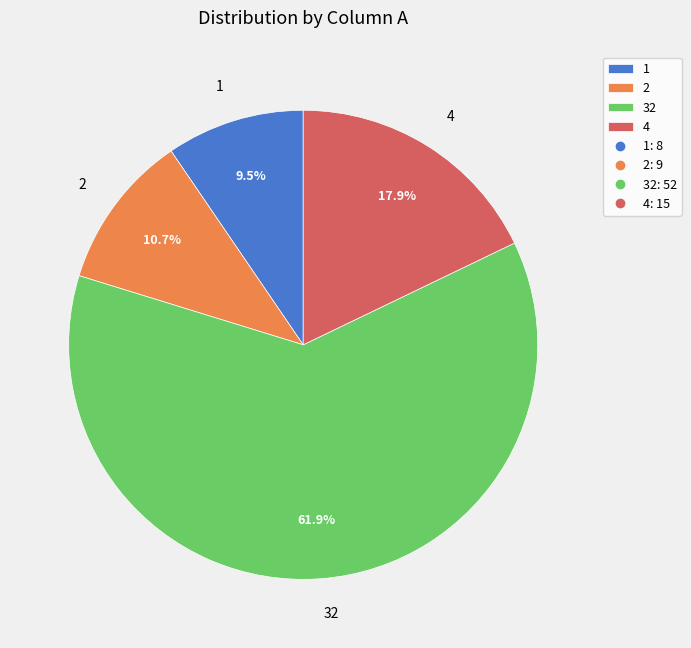

How many slices are in this pie chart?

4